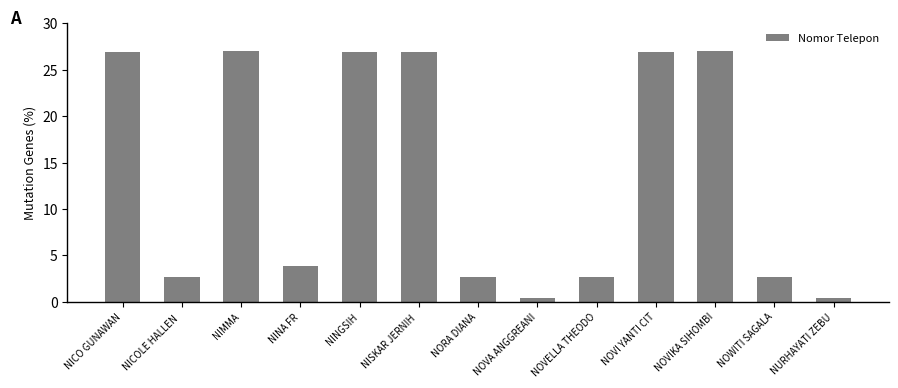

What is the value of the 10th bar from the left?

27.0